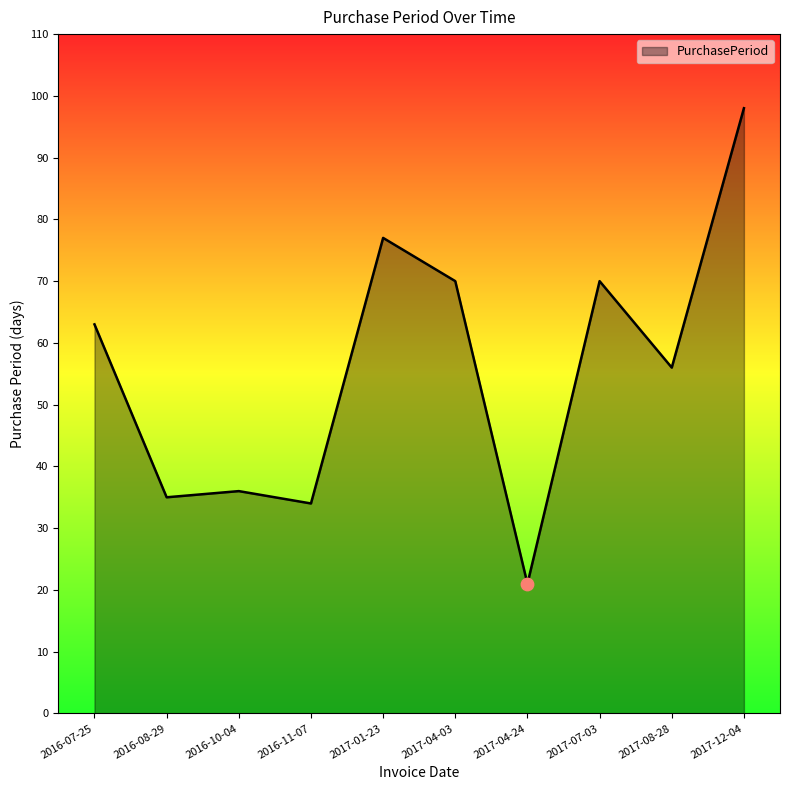

Which has a higher value, 2017-04-03 or 2017-08-28?

2017-04-03